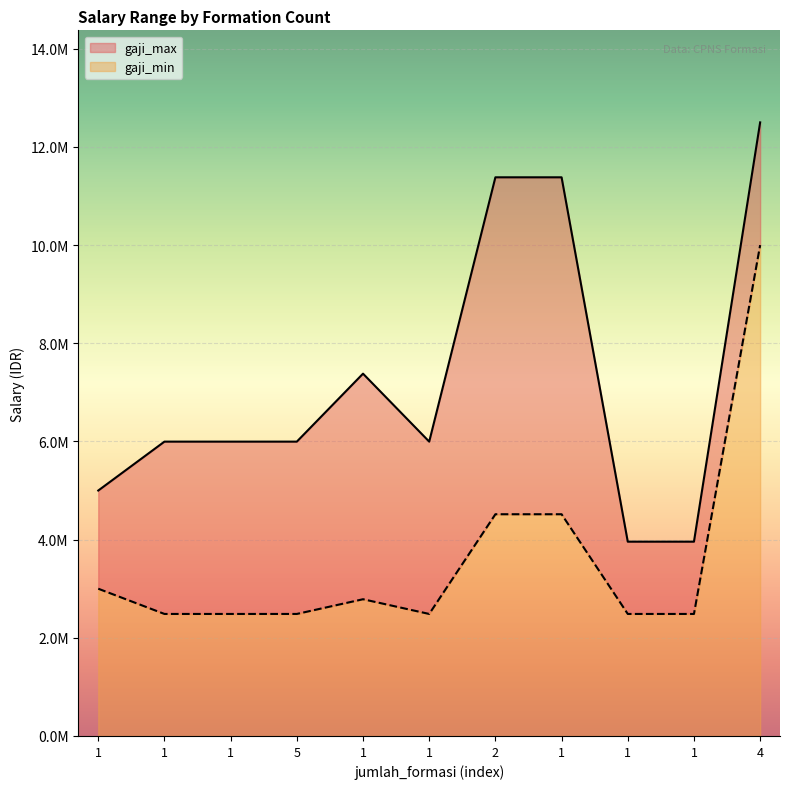

True or false: gaji_min has a value of 1178915 at 1.

False